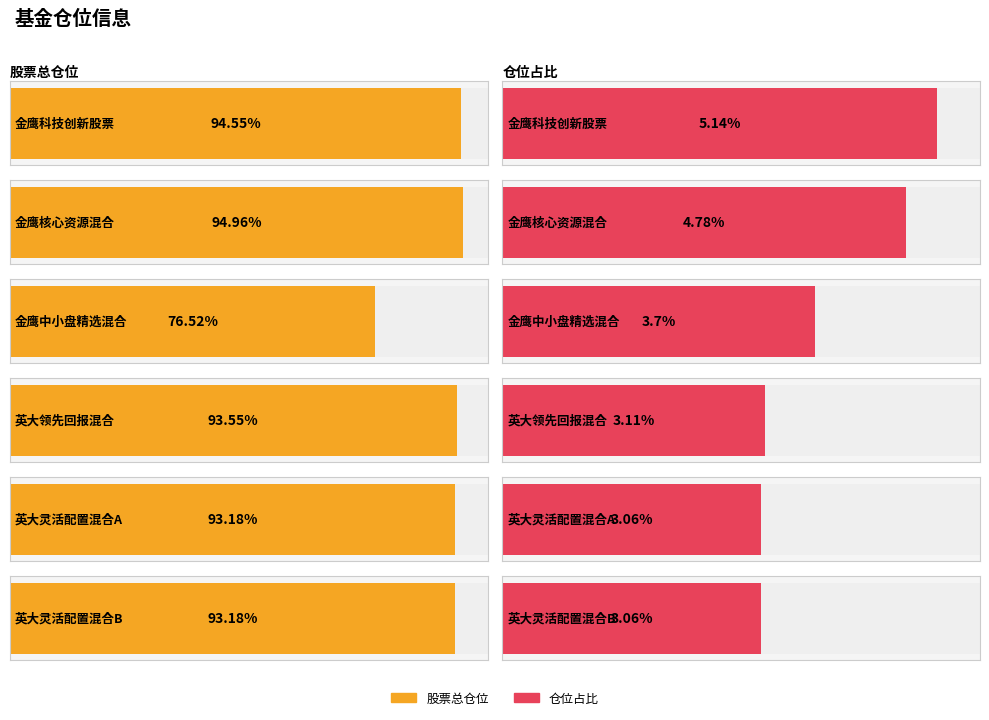

What position from the left is 英大灵活配置混合B?

6